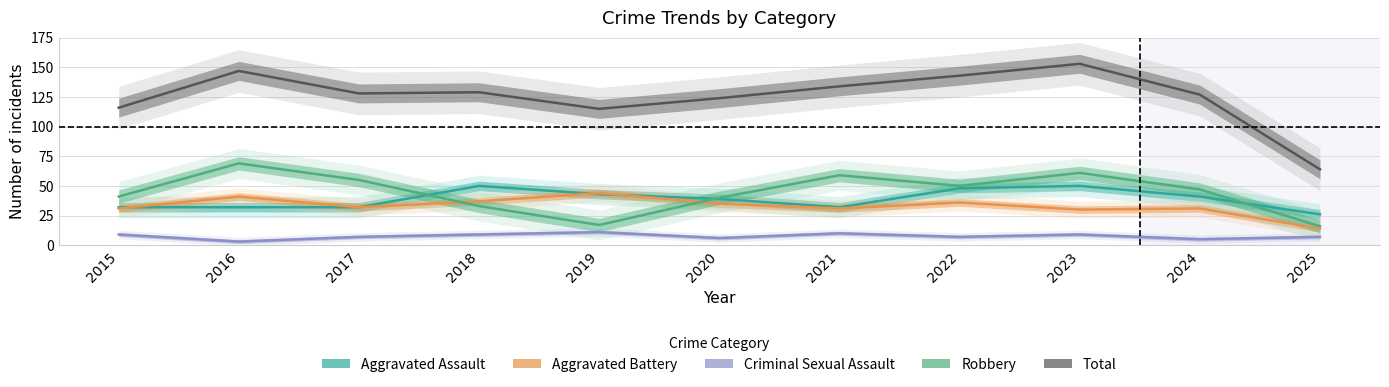

How many interior local peaks does the Robbery series have?

3